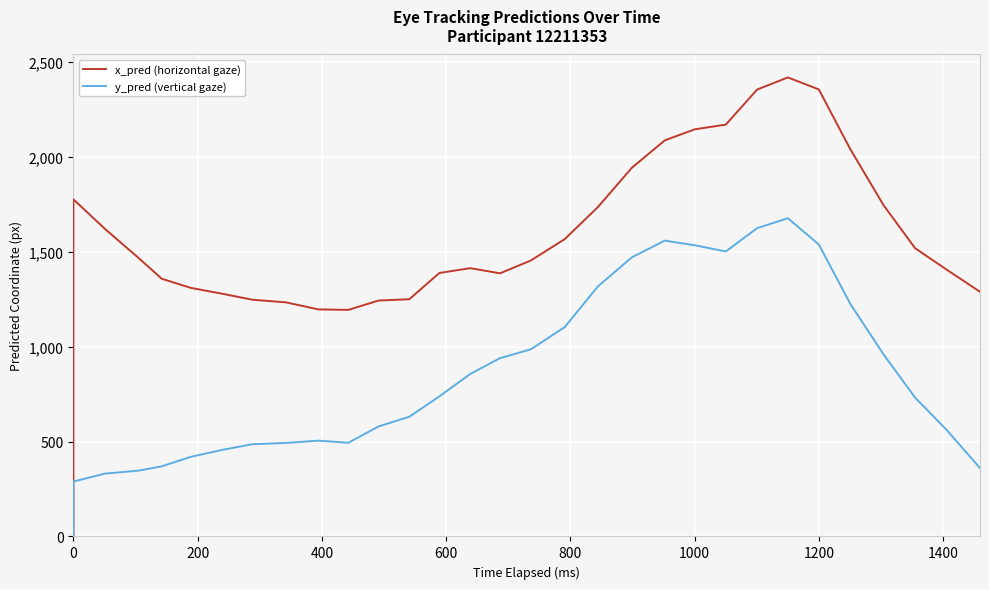

Rank the series by their maximum value, from highest to lowest.

x_pred (horizontal gaze), y_pred (vertical gaze)